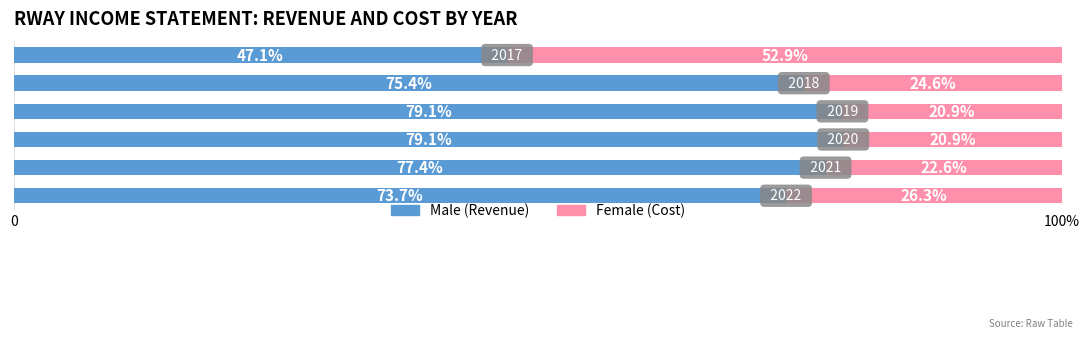

How many series are shown in this chart?

2